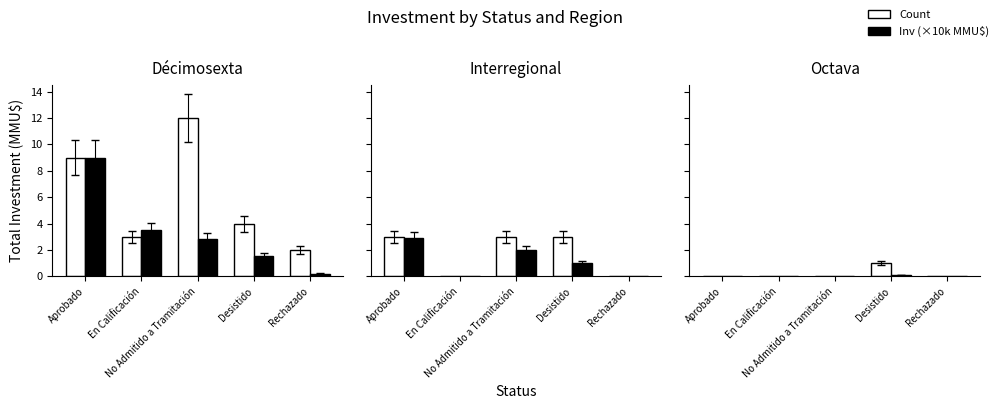

Rank the series at Rechazado from highest to lowest value.

Count, Inv (×10k MMU$)